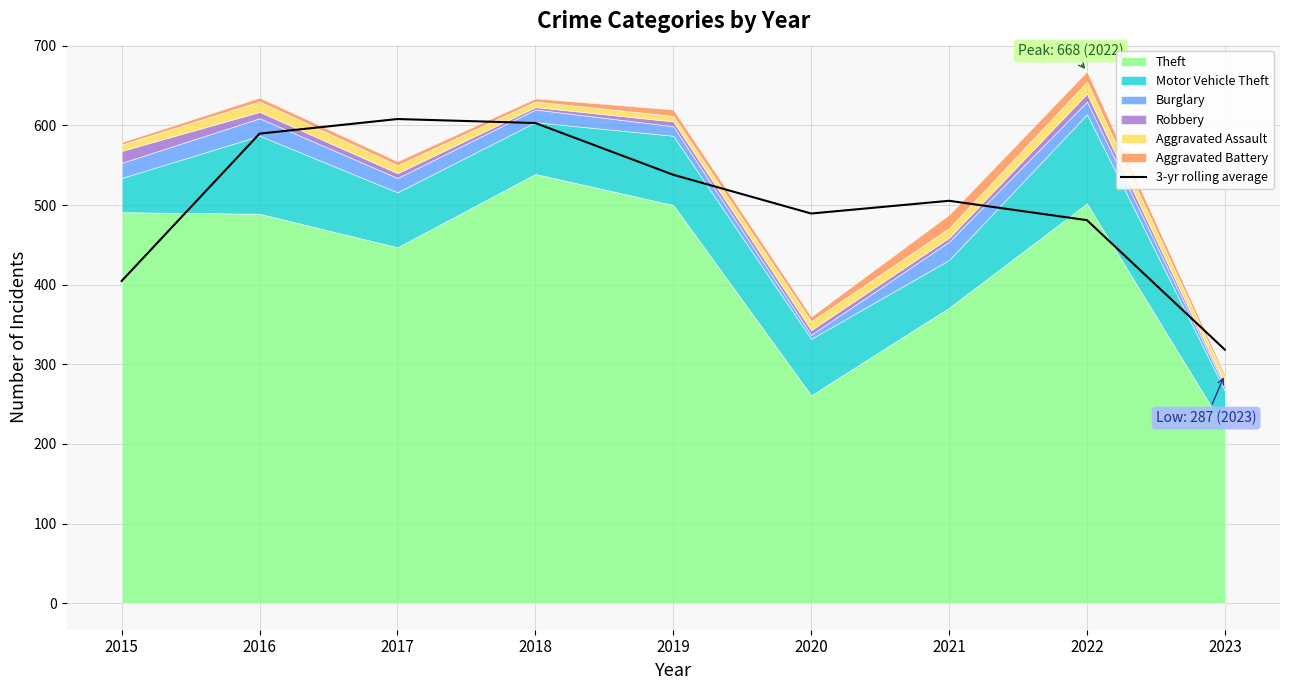

List the labels in order of value, smallest first.

2023, 2015, 2022, 2020, 2021, 2019, 2016, 2018, 2017